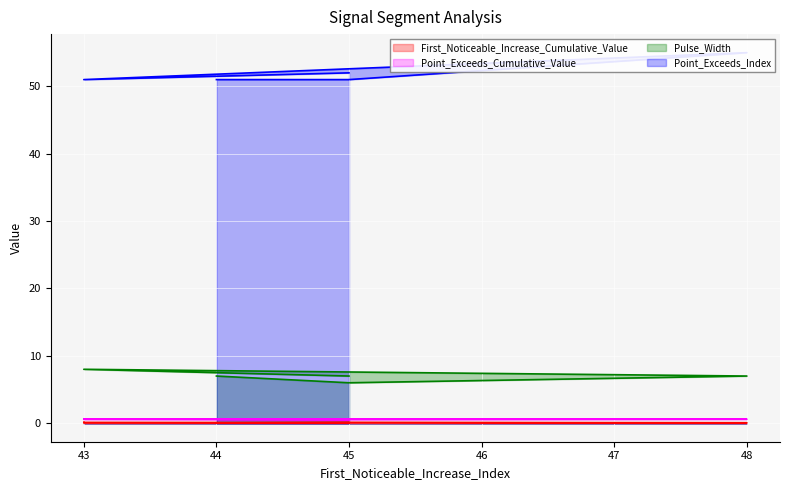

At which category does Pulse_Width reach its first local valley?

45